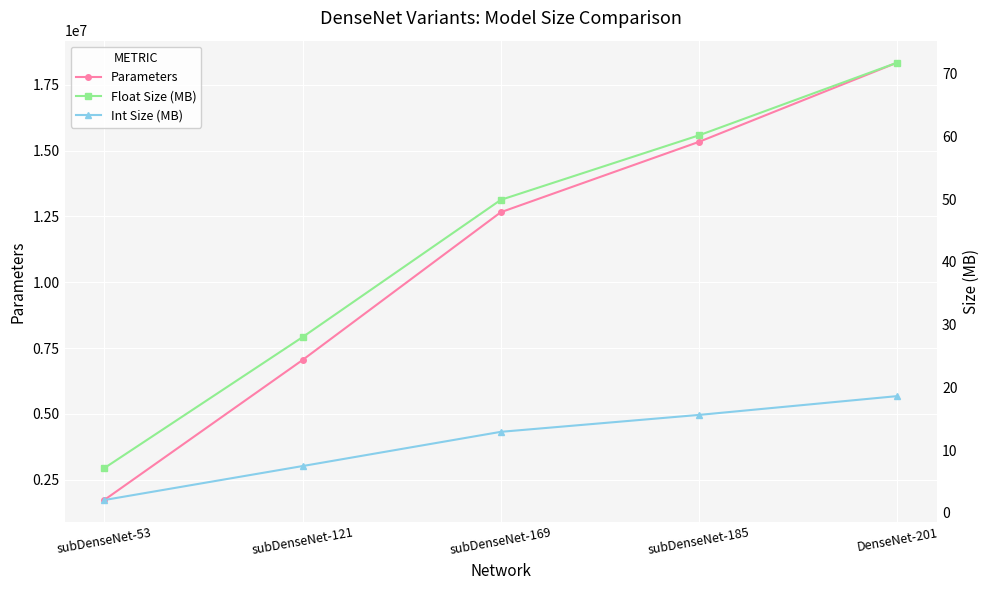

What is the total value across all series at DenseNet-201?

18341284.4